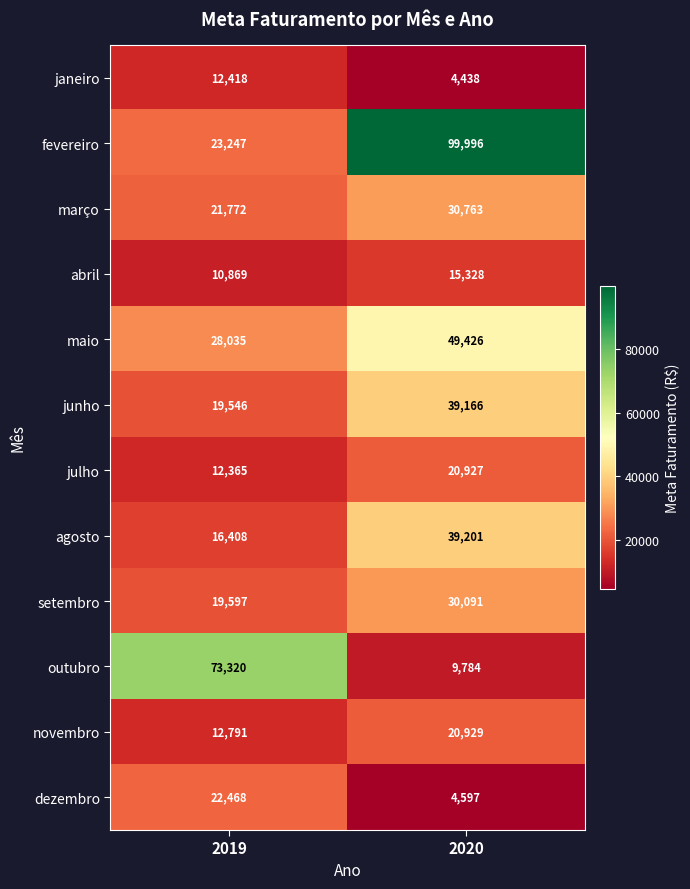

What is the minimum value shown in the chart?

4438